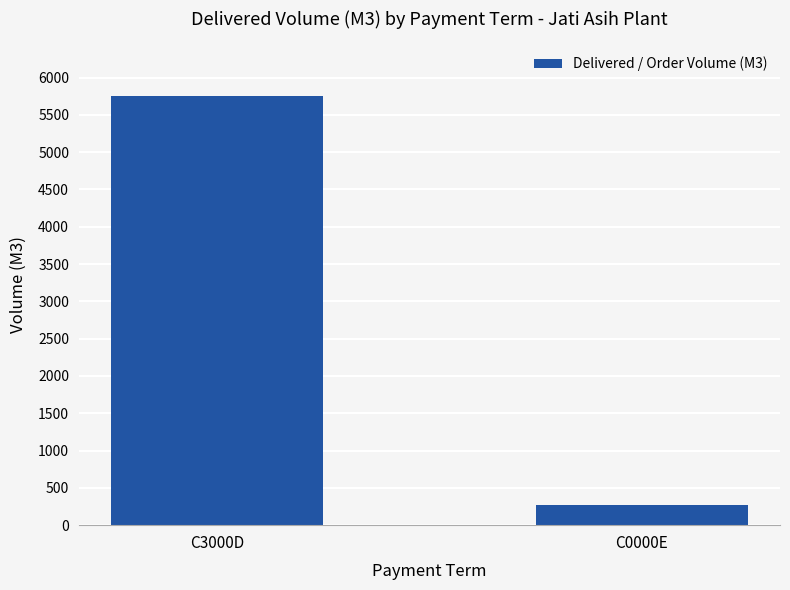

Is it true that the value at C3000D is 9988.1?

False